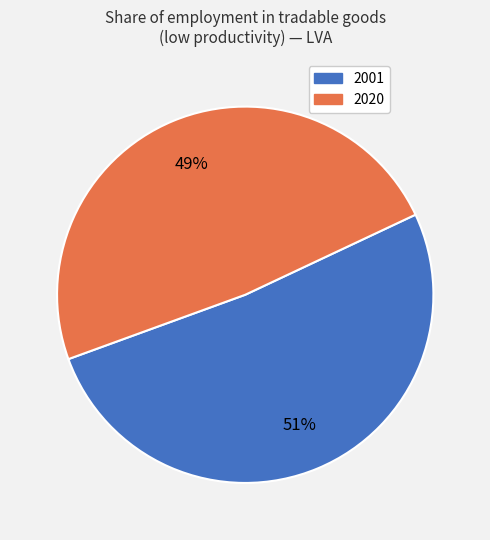

Is 2001 the majority of the pie?

Yes